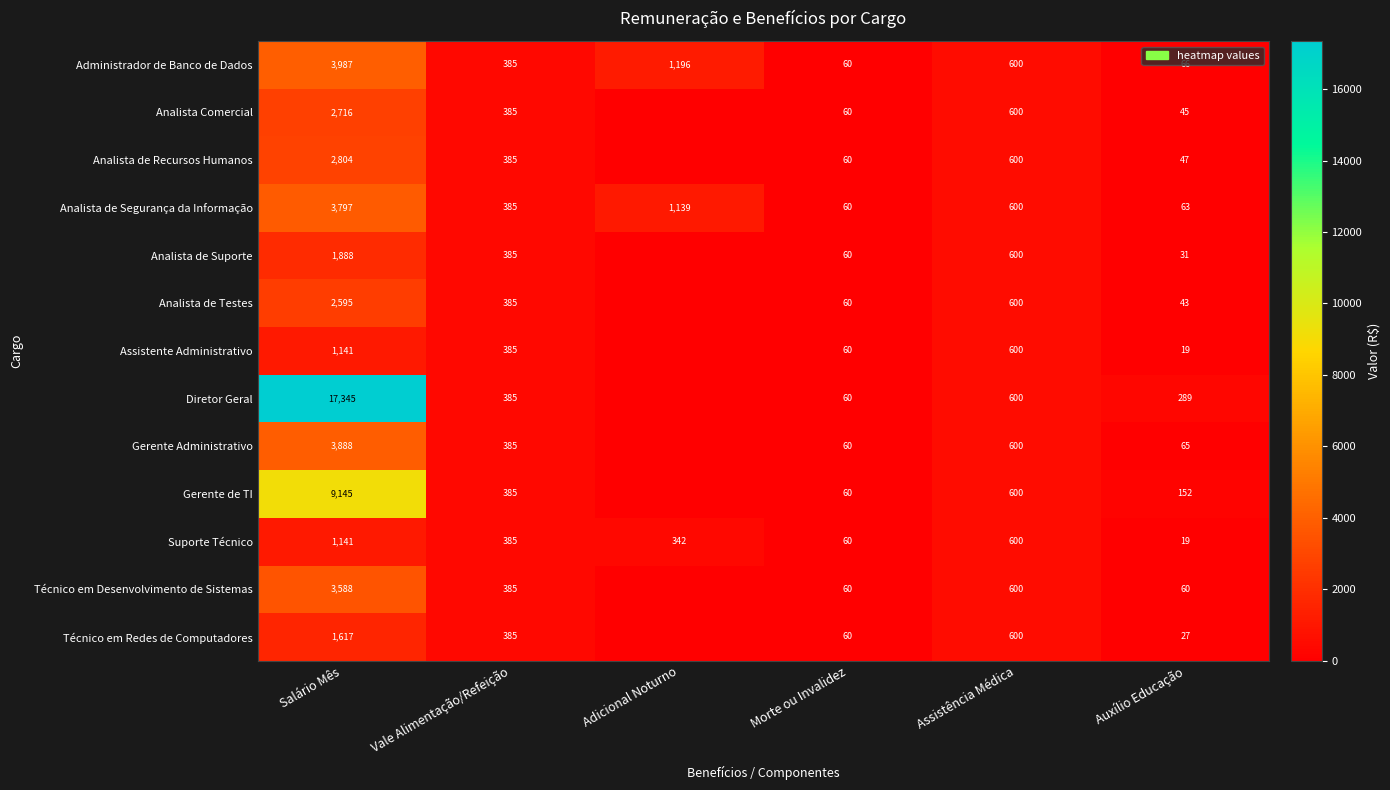

At which label does Analista de Segurança da Informação first exceed 600?

Salário Mês